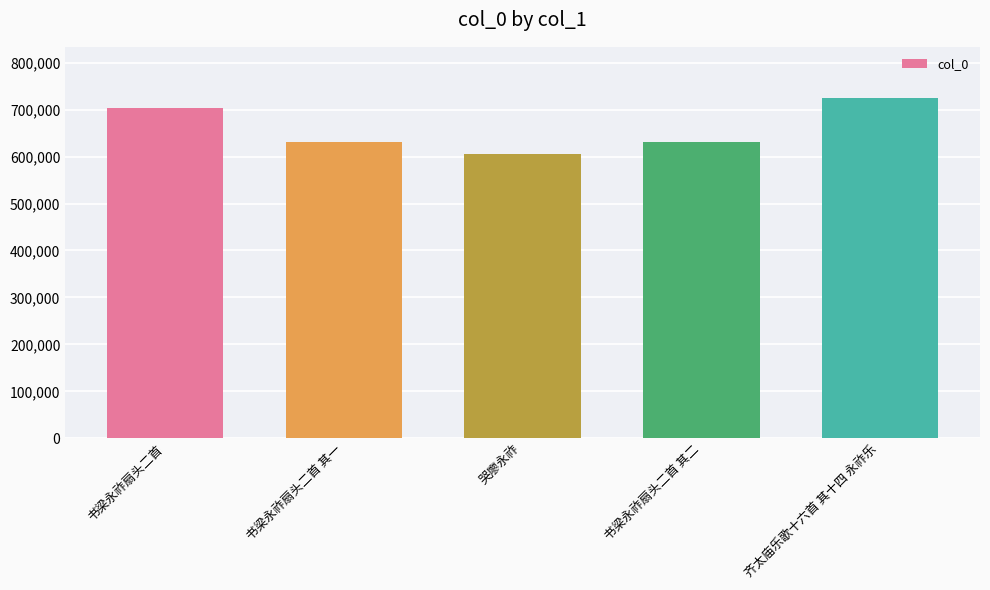

What is the value of the 4th bar from the left?

631482